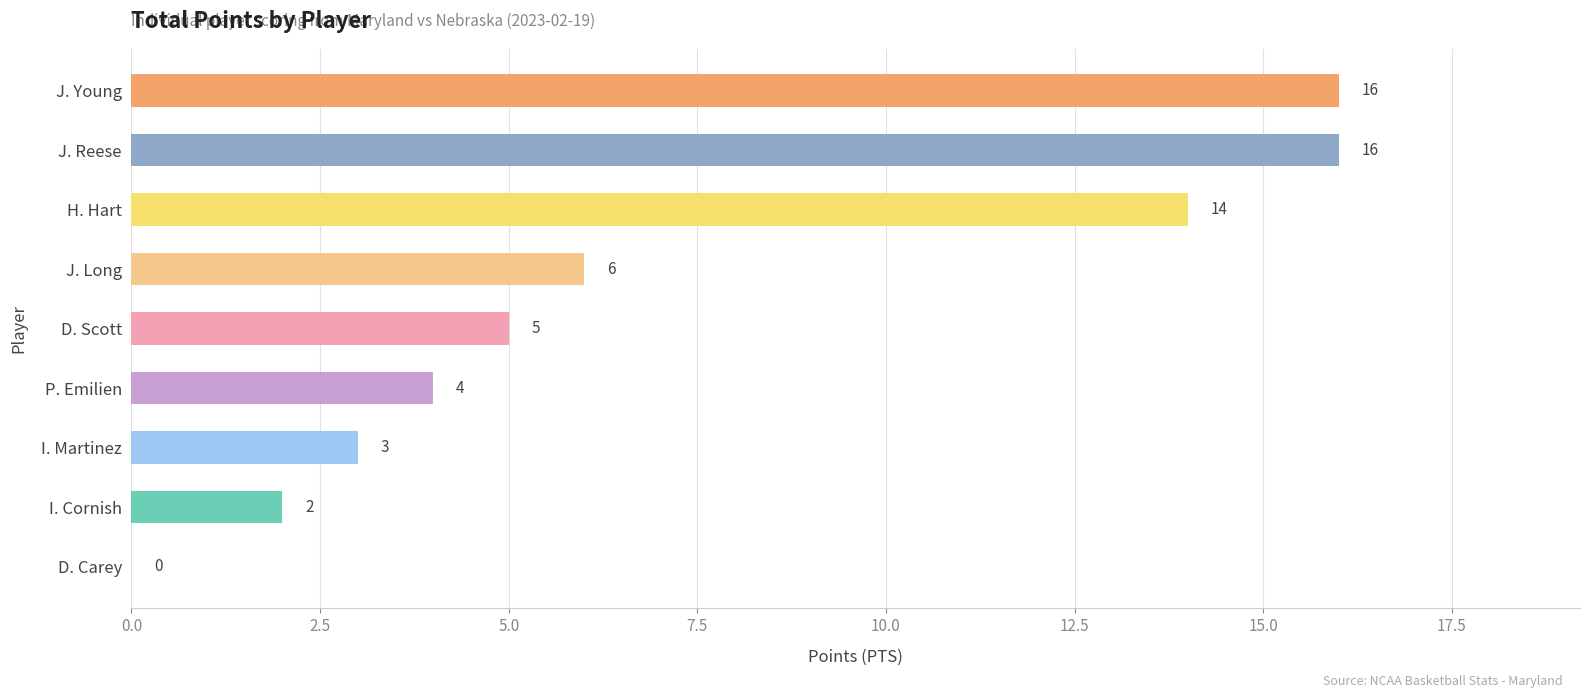

What is the sum of the values at J. Reese and P. Emilien?

20